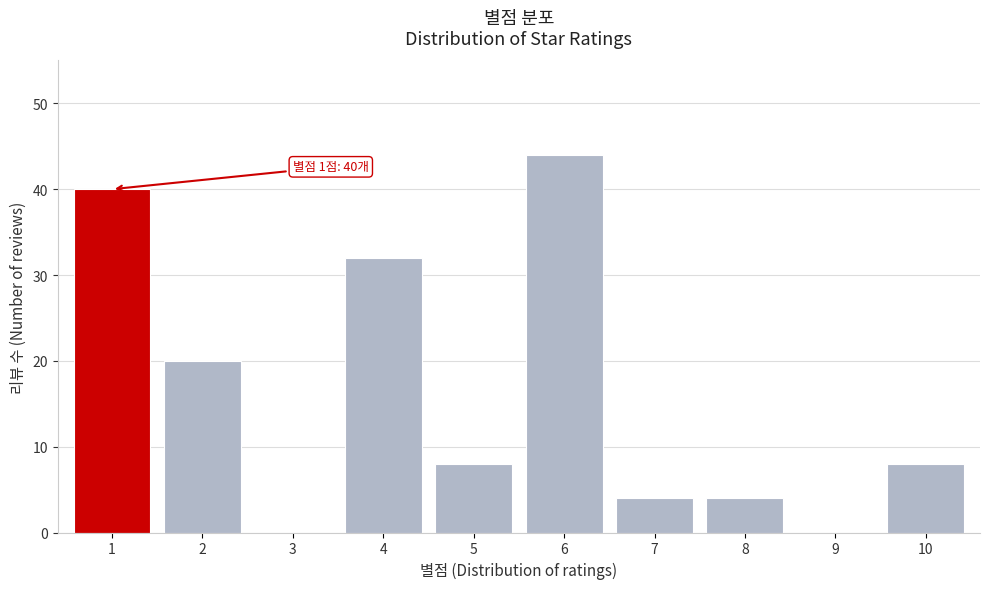

Reading left to right, transcribe all the data shown in this chart.

1=40	2=20	3=0	4=32	5=8	6=44	7=4	8=4	9=0	10=8